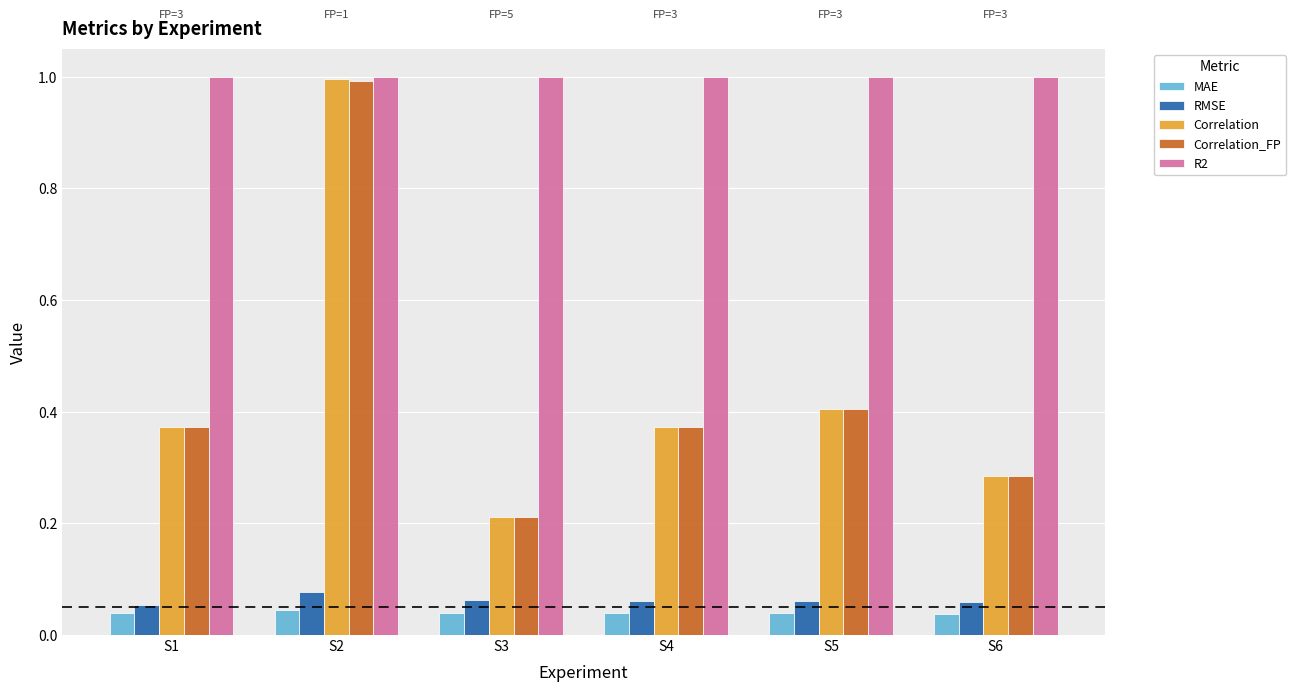

Which series has the largest total across all categories?

R2